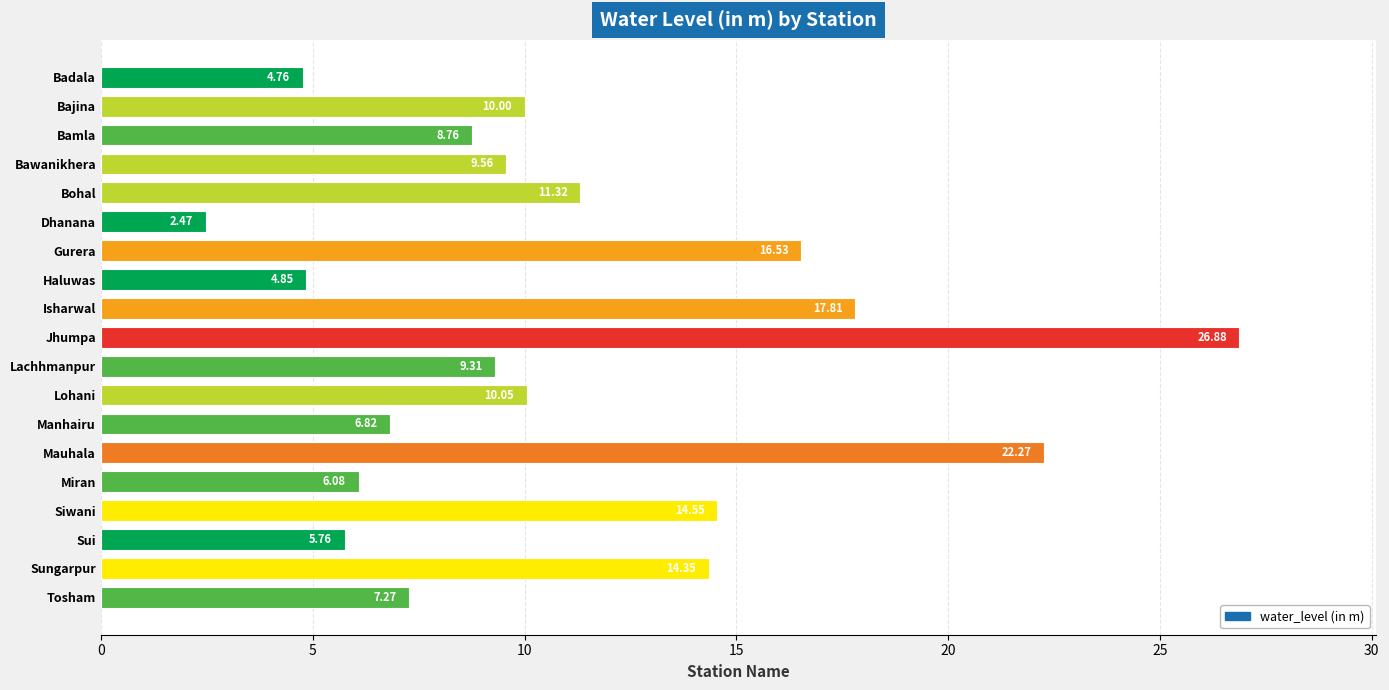

At which category does the chart reach its minimum across all series?

Dhanana